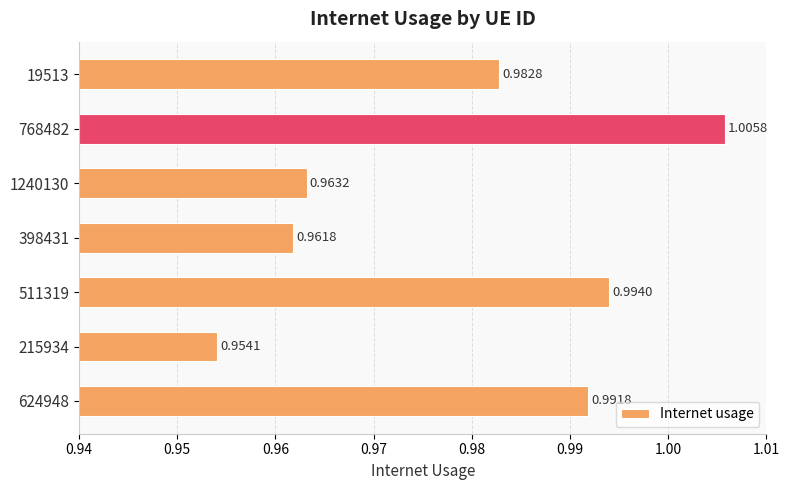

Between 511319 and 19513, which is larger?

511319